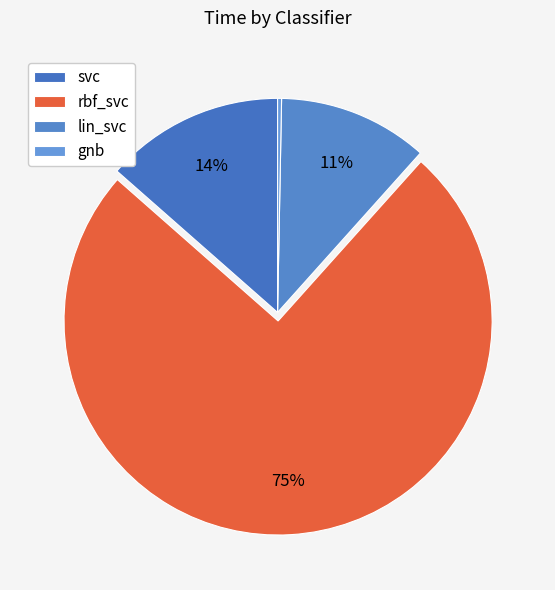

Which category has the smallest portion of the pie?

gnb